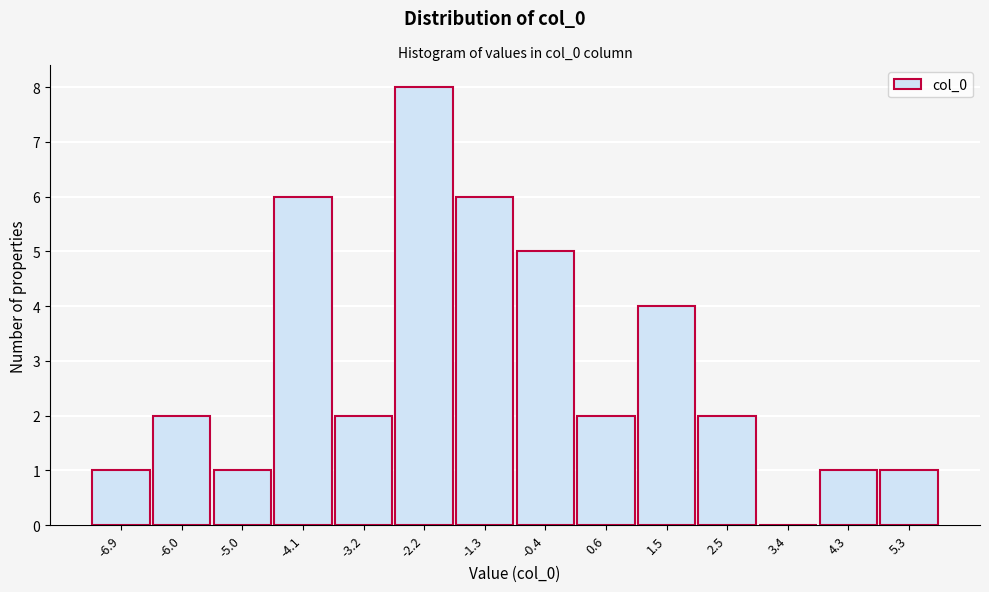

Reading left to right, what are all the values shown in this chart?

-6.9=1	-6.0=2	-5.0=1	-4.1=6	-3.2=2	-2.2=8	-1.3=6	-0.4=5	0.6=2	1.5=4	2.5=2	3.4=0	4.3=1	5.3=1